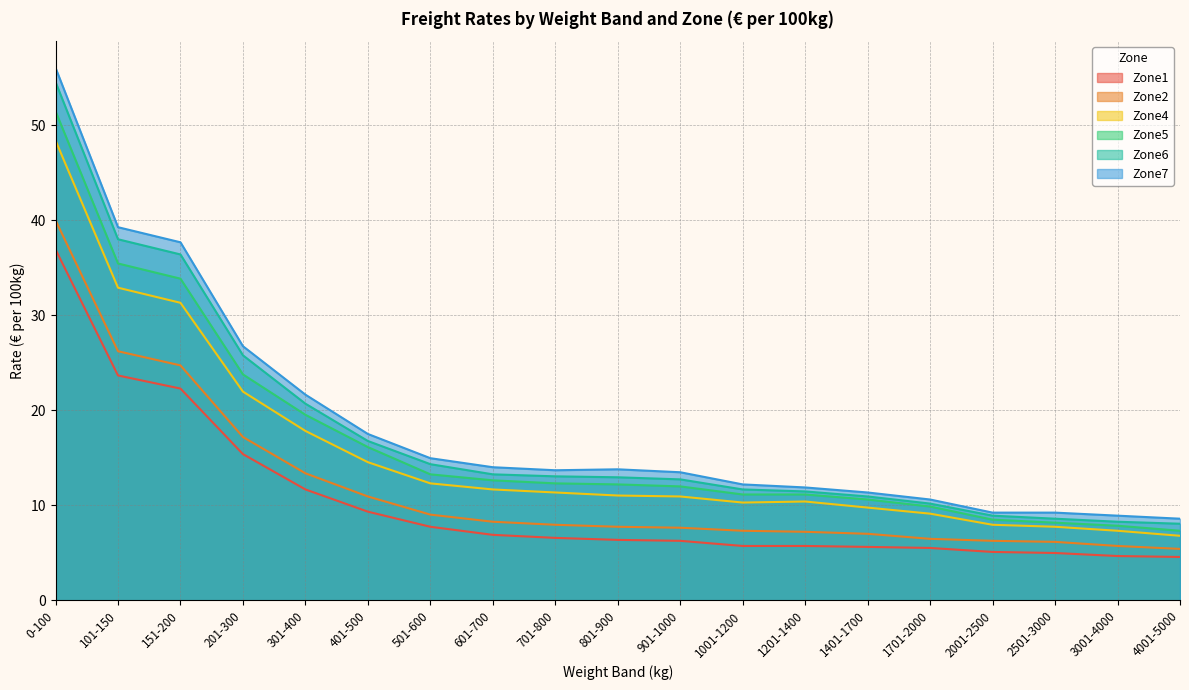

What are all the series names shown in the legend?

Zone1, Zone2, Zone4, Zone5, Zone6, Zone7